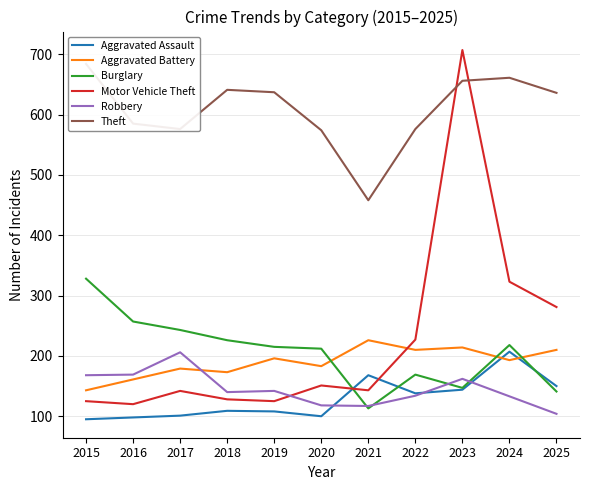

The Burglary series shows 369 at 2016. True or false?

False